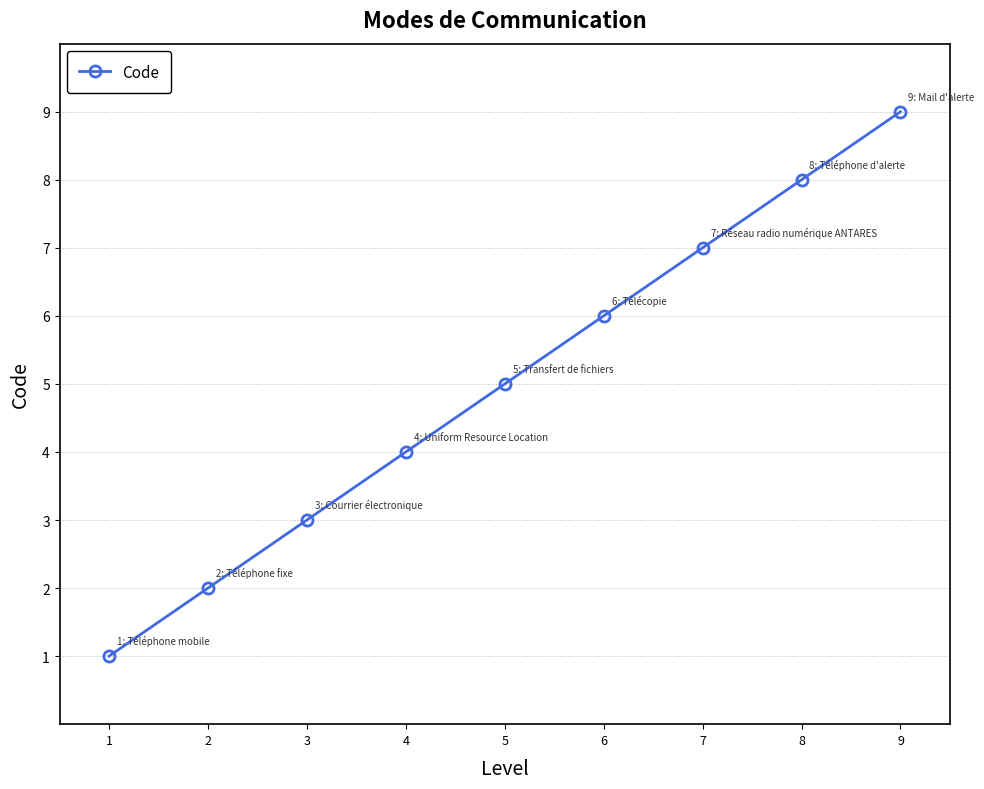

Between 3 and 8, which is larger?

8